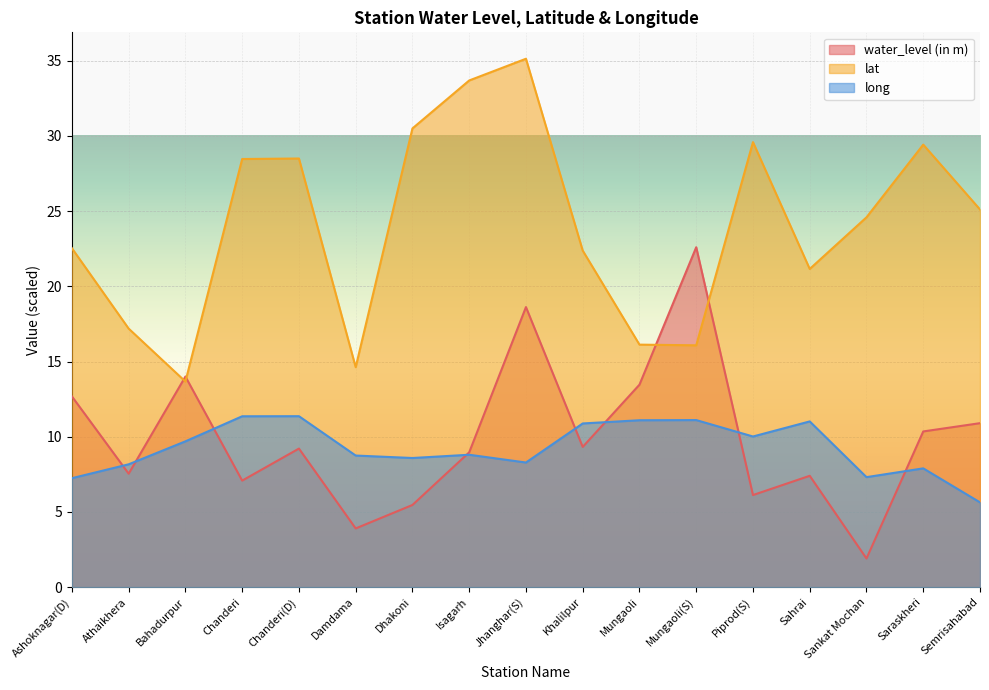

List the series in order of their peak value, highest first.

lat, water_level (in m), long